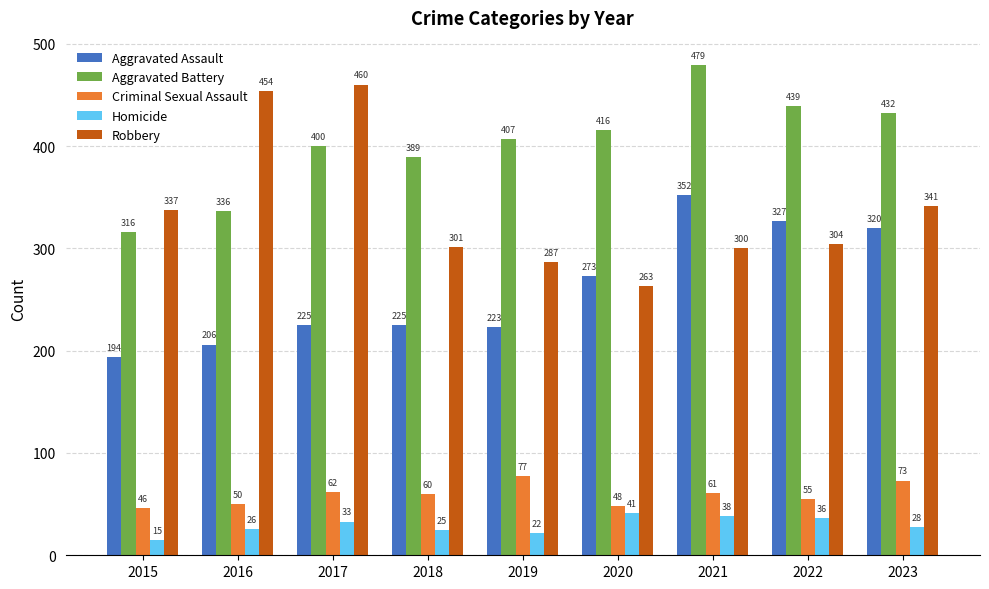

Which series changed the most between 2015 and 2020?

Aggravated Battery